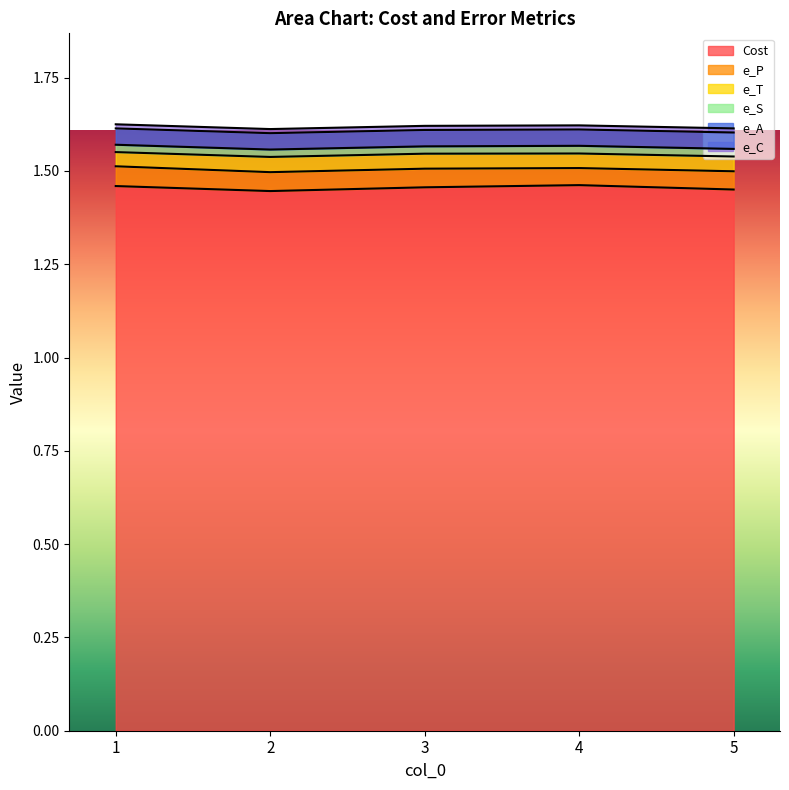

How many interior local valleys does the e_A series have?

1